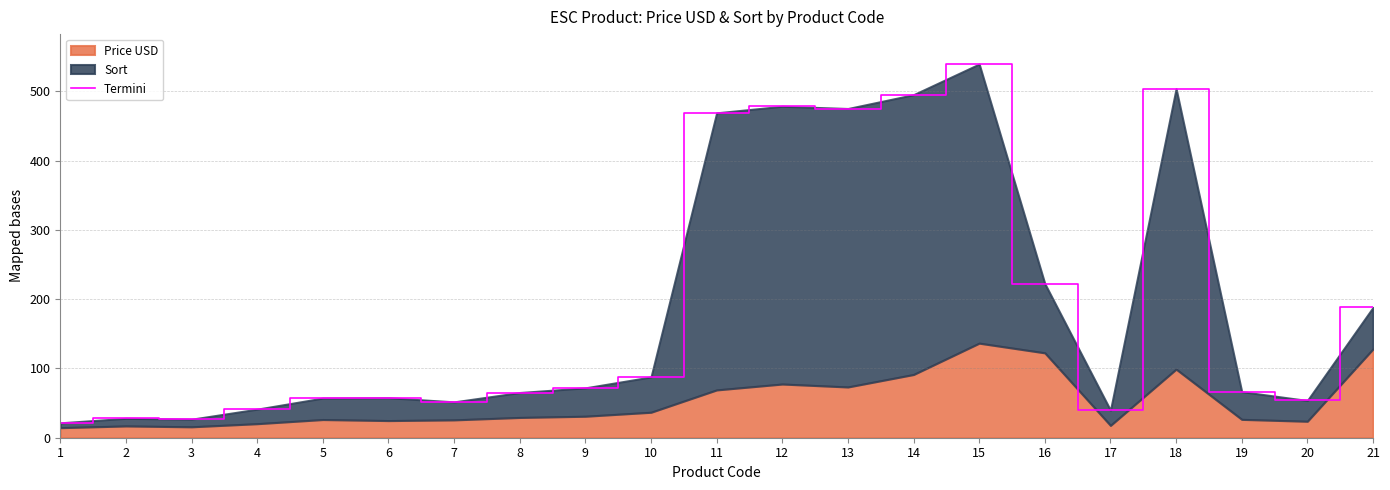

How many interior local peaks (higher than both neighbors) does the data have?

5